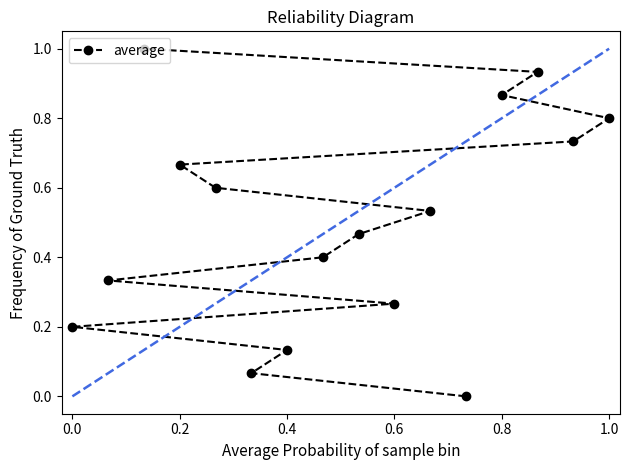

Is this an area chart (filled region under the line)?

No